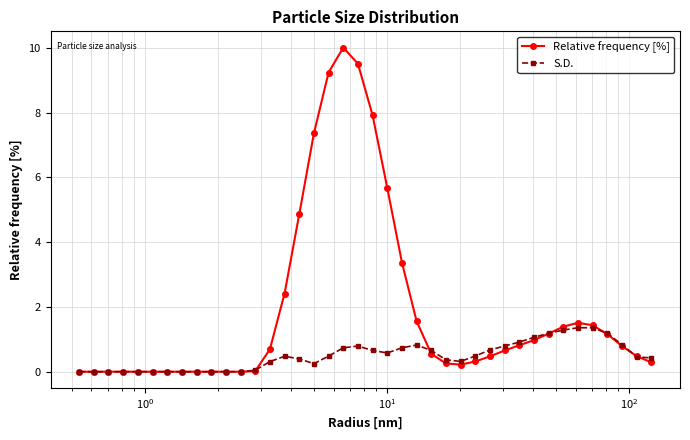

At how many categories does at least one series exceed 5?

6